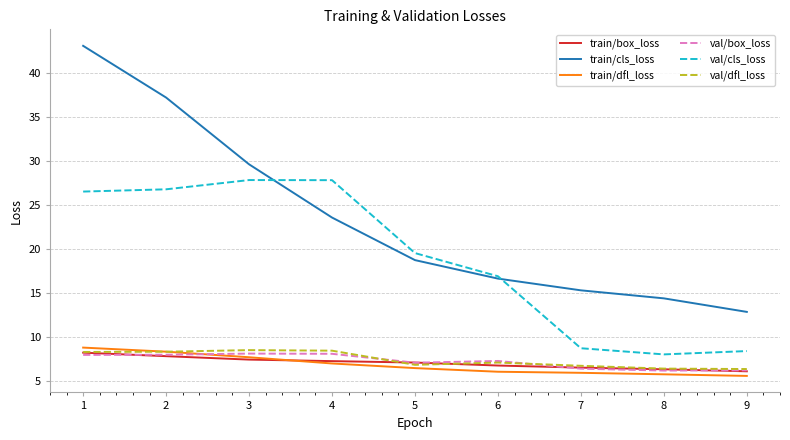

Which series has the largest total across all categories?

train/cls_loss